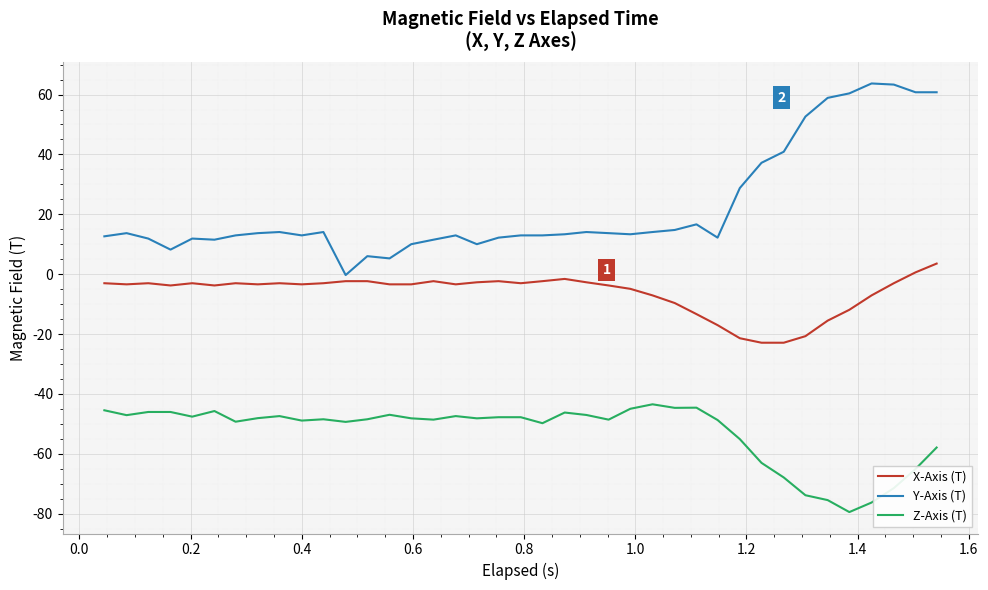

Rank the series by their maximum value, from highest to lowest.

Y-Axis (T), X-Axis (T), Z-Axis (T)